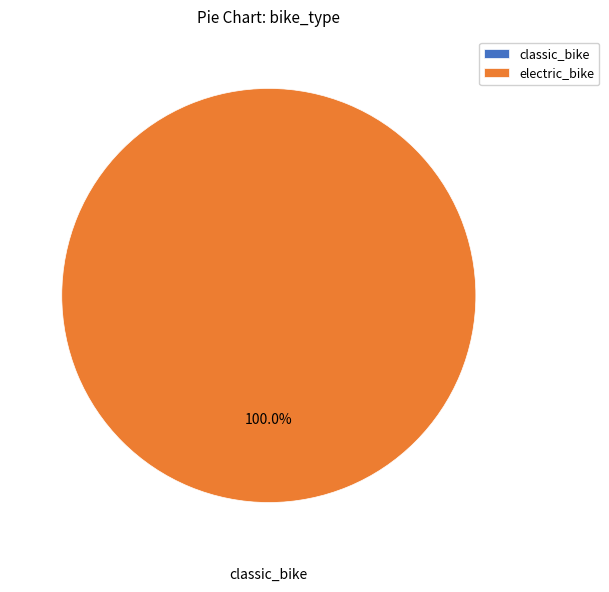

How many slices are in this pie chart?

2